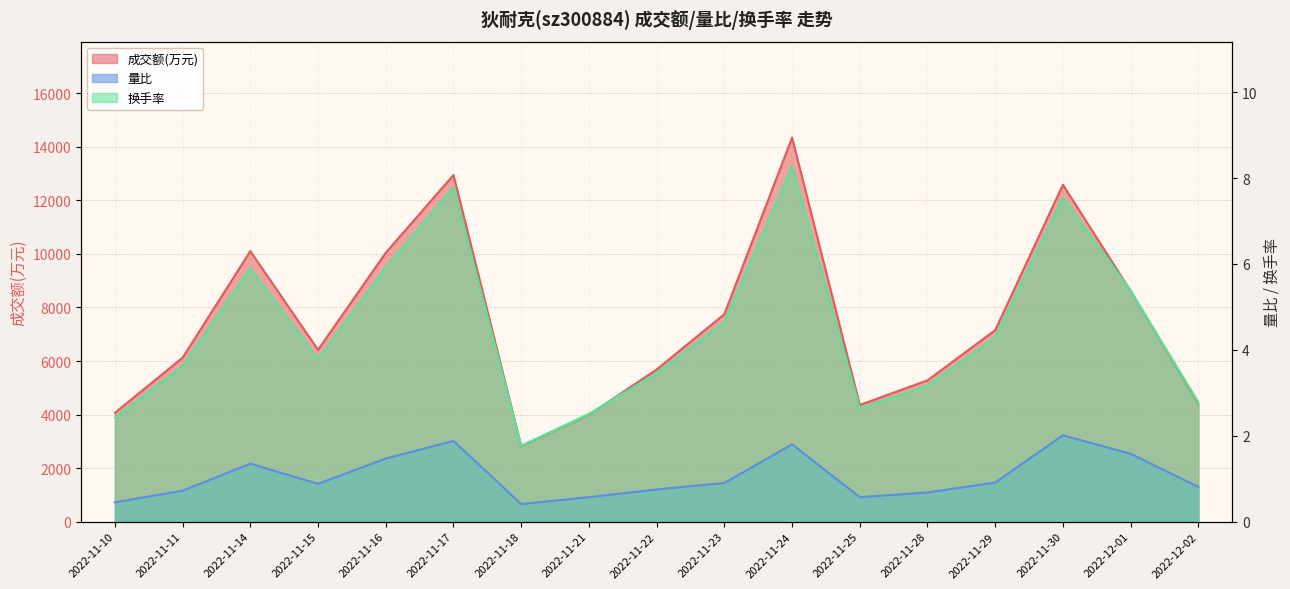

What is the minimum value for 换手率?

1.8